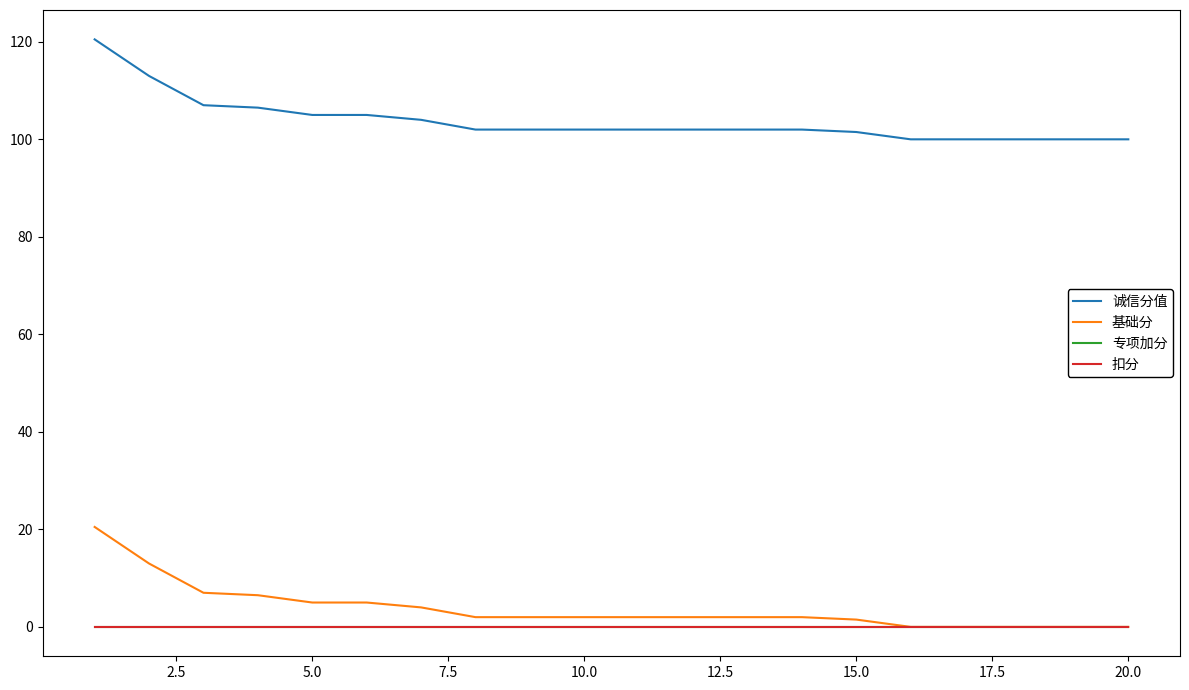

True or false: 专项加分 and 诚信分值 cross at least once.

False